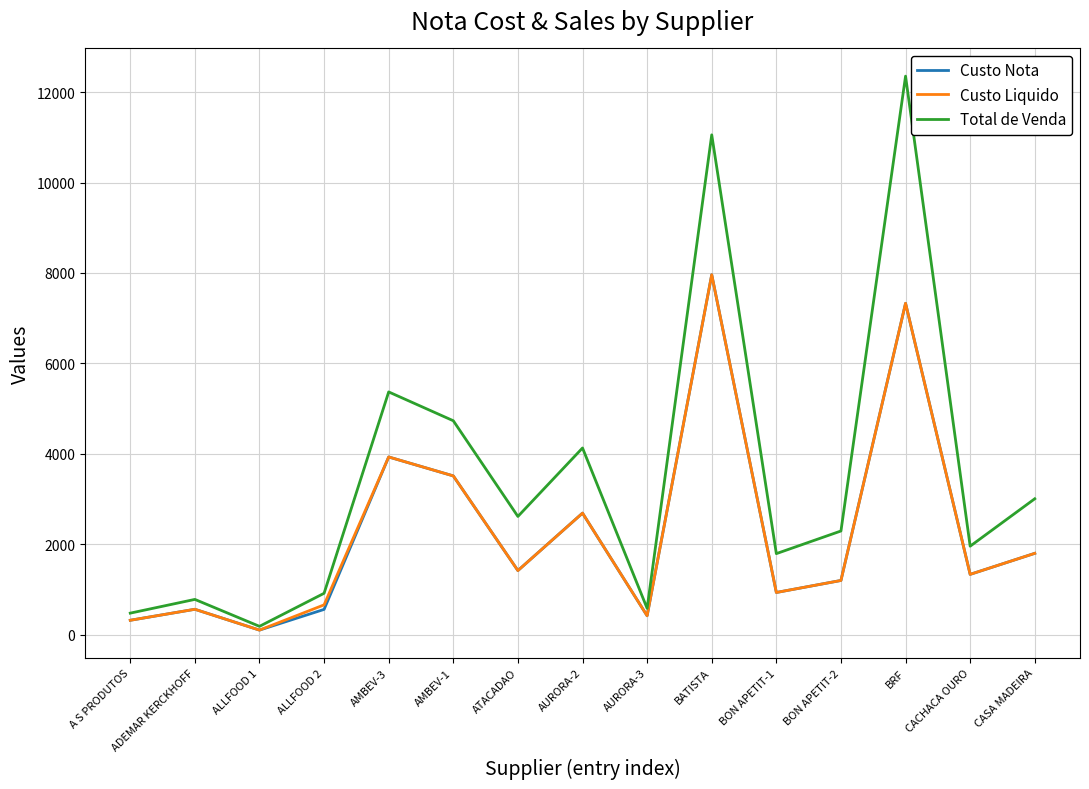

True or false: Custo Nota has a value of 1379.6 at AURORA-2.

False